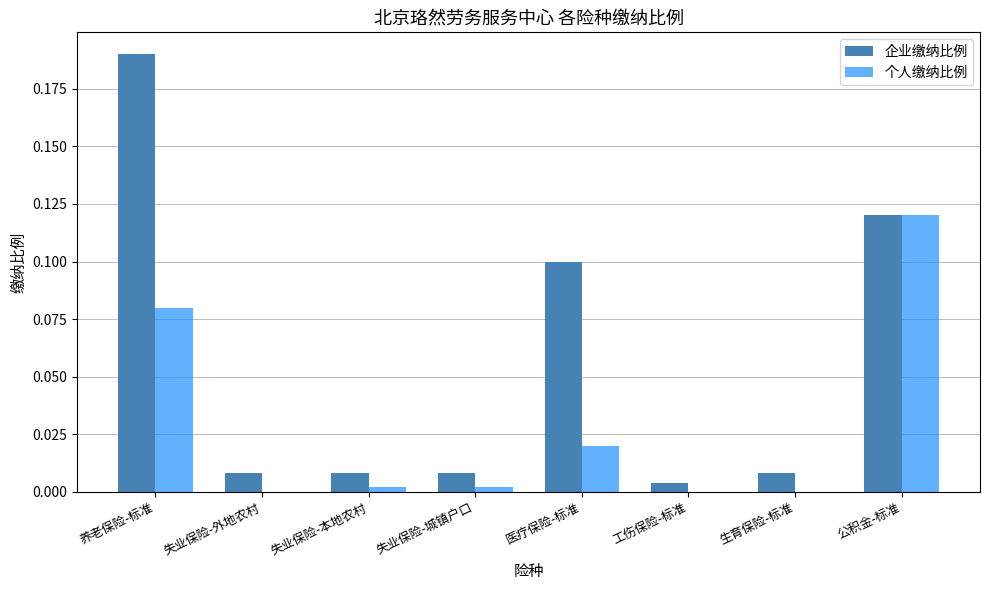

Is the value of 个人缴纳比例 at 生育保险-标准 greater than the value of 企业缴纳比例 at 失业保险-外地农村?

No